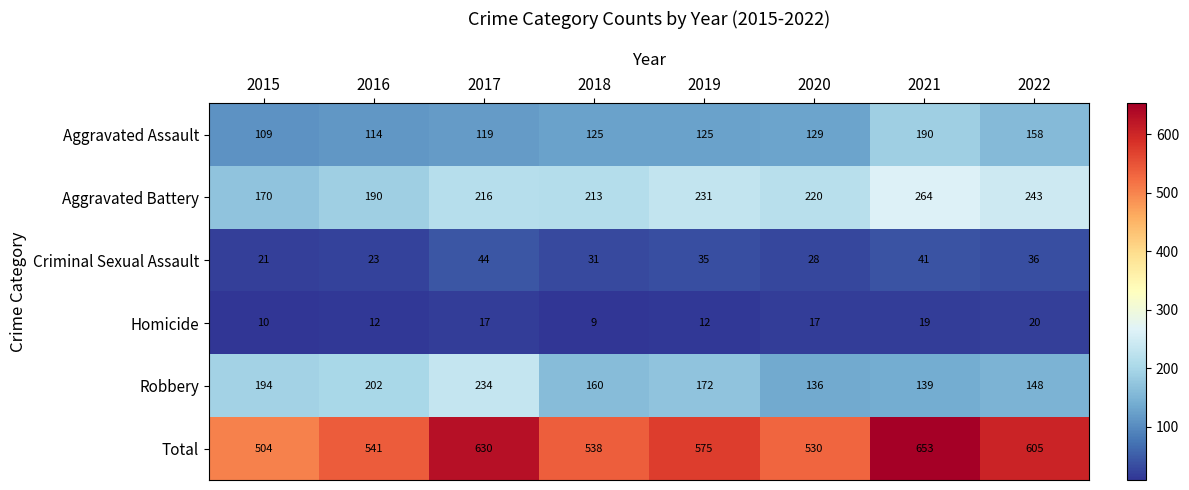

How many series are shown in this chart?

6